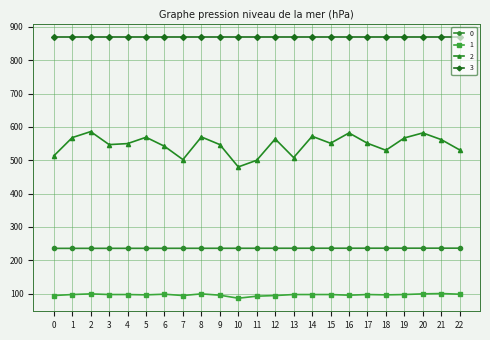

What is the difference between the second highest and second lowest values in the 1 series?

7.0